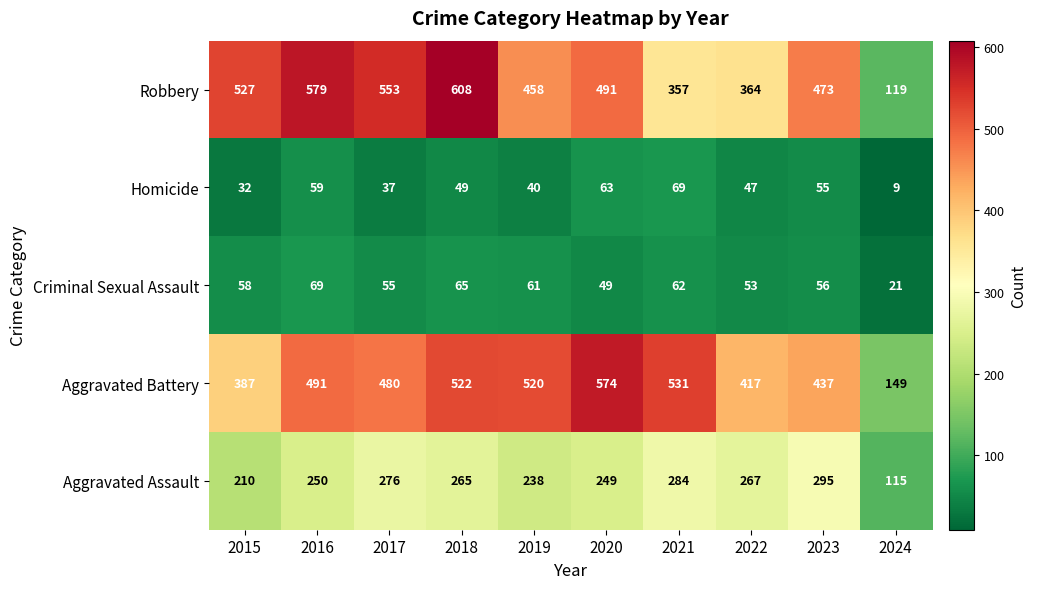

What is the difference between the Homicide values at 2018 and 2015?

17